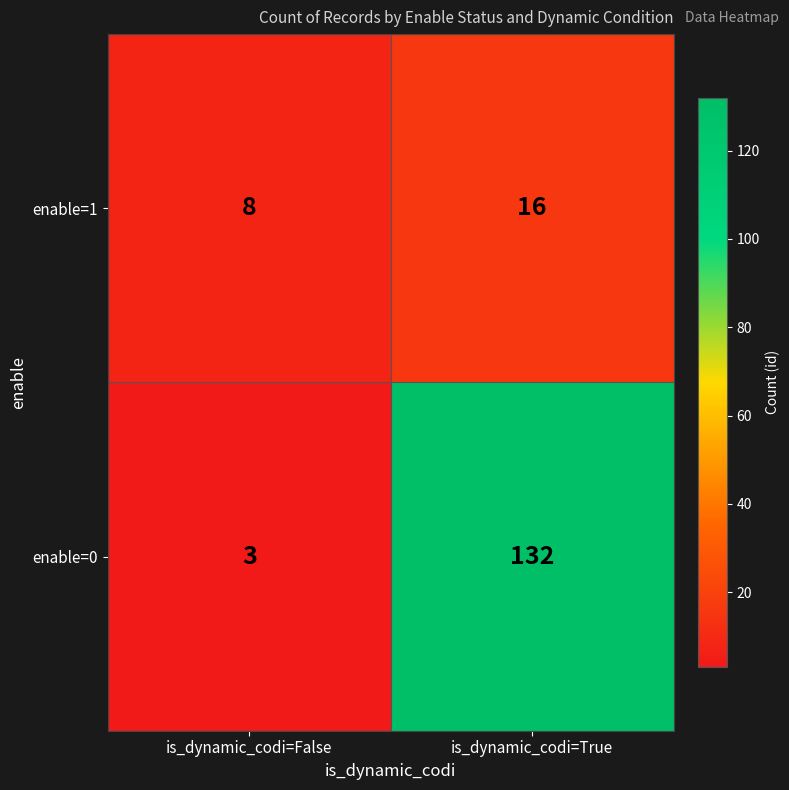

Reading right to left, transcribe all the data shown in this chart.

enable=1: is_dynamic_codi=True=16	is_dynamic_codi=False=8
enable=0: is_dynamic_codi=True=132	is_dynamic_codi=False=3